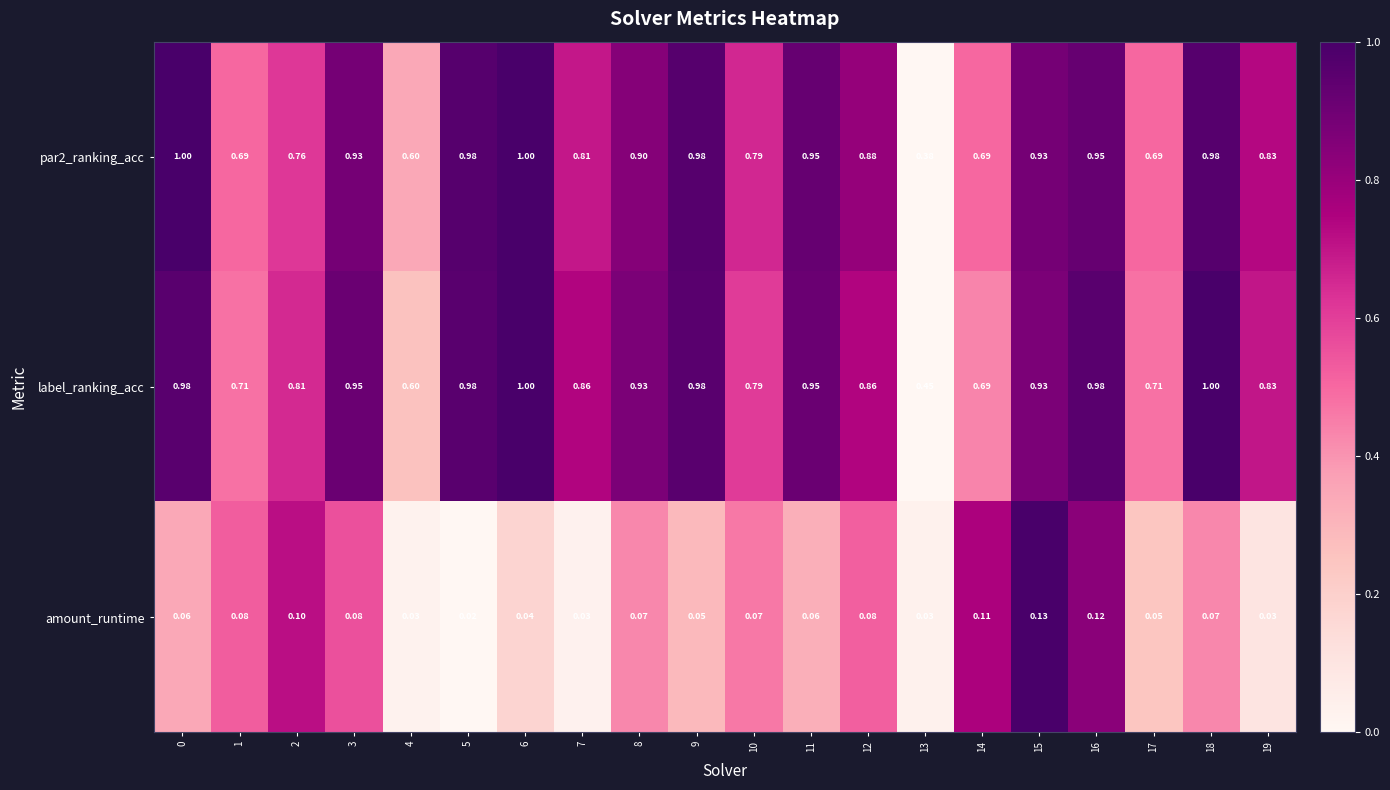

Which series has the largest total across all categories?

label_ranking_acc